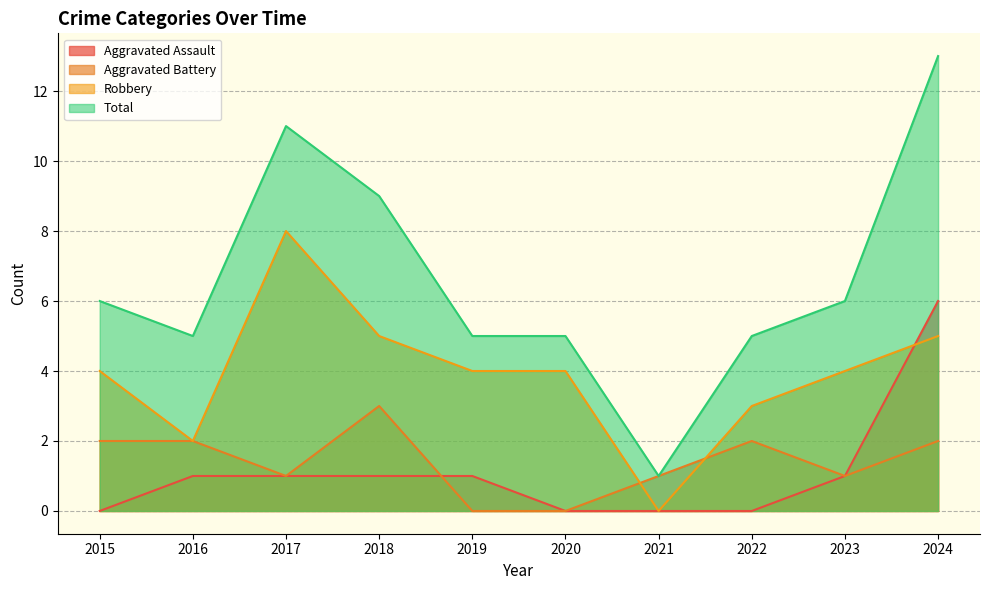

How many data points in Total are less than 6?

5